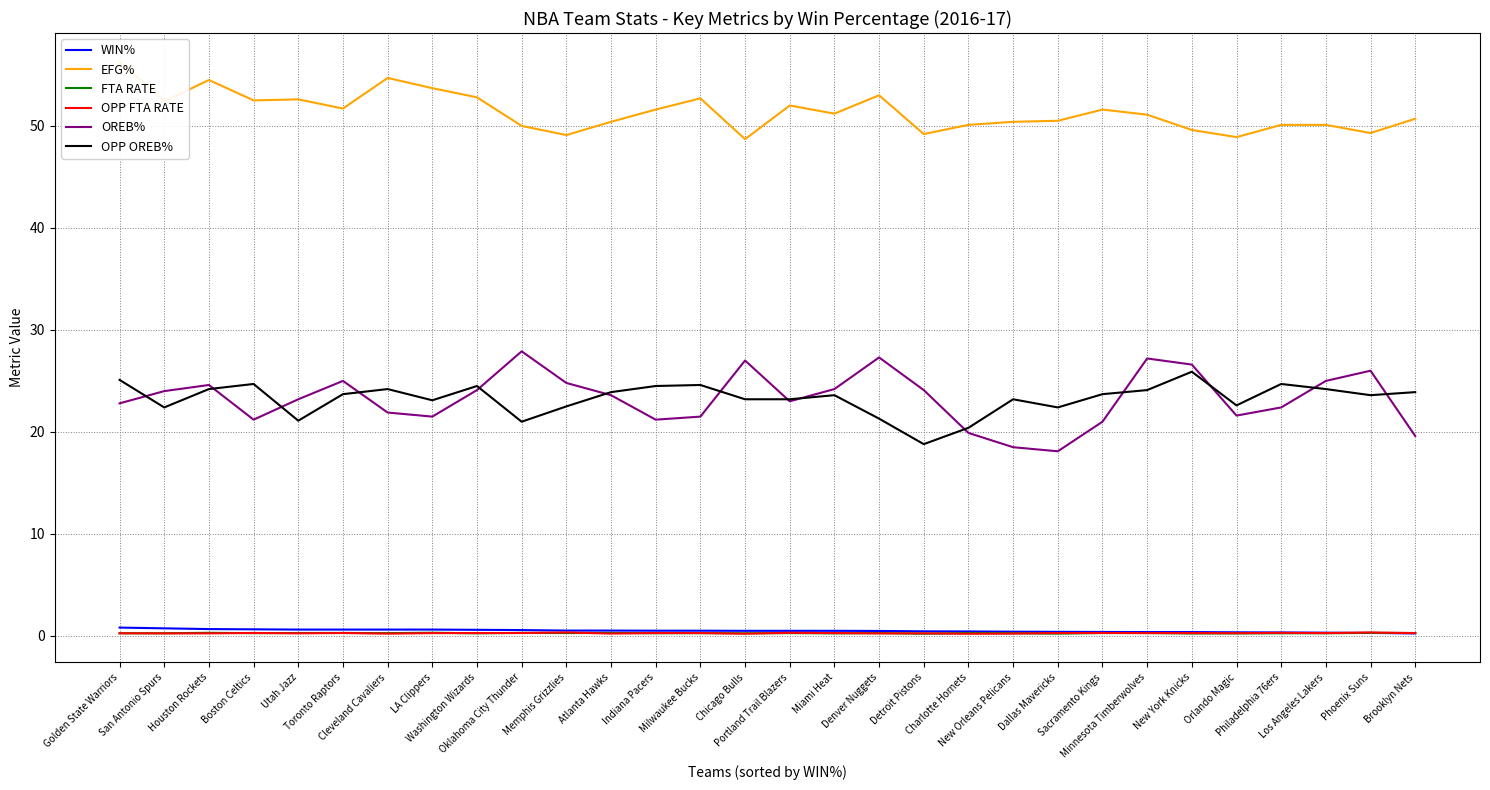

The OPP FTA RATE series shows 0.3 at Detroit Pistons. True or false?

True